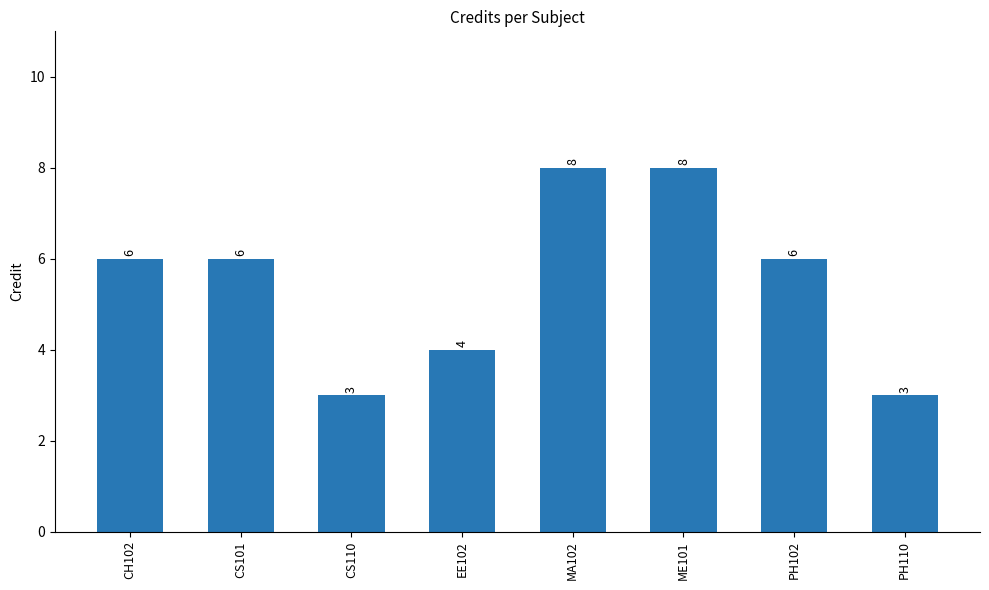

Reading right to left, list all the values displayed in this chart.

PH110=3	PH102=6	ME101=8	MA102=8	EE102=4	CS110=3	CS101=6	CH102=6